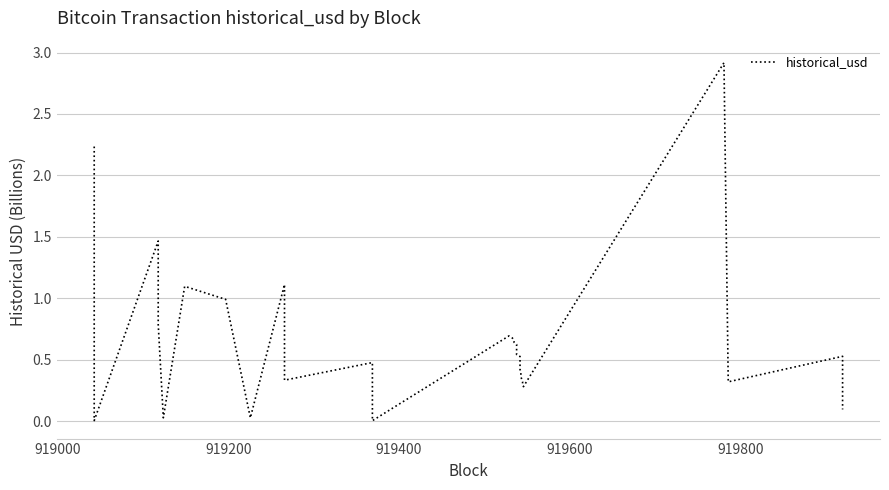

How many interior local peaks (higher than both neighbors) does the data have?

7